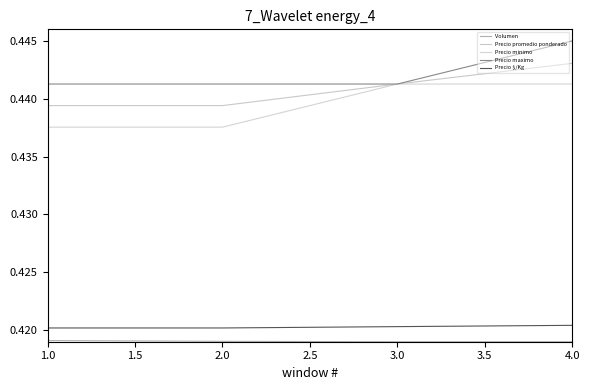

At which label does Precio $/Kg reach its minimum?

1.0